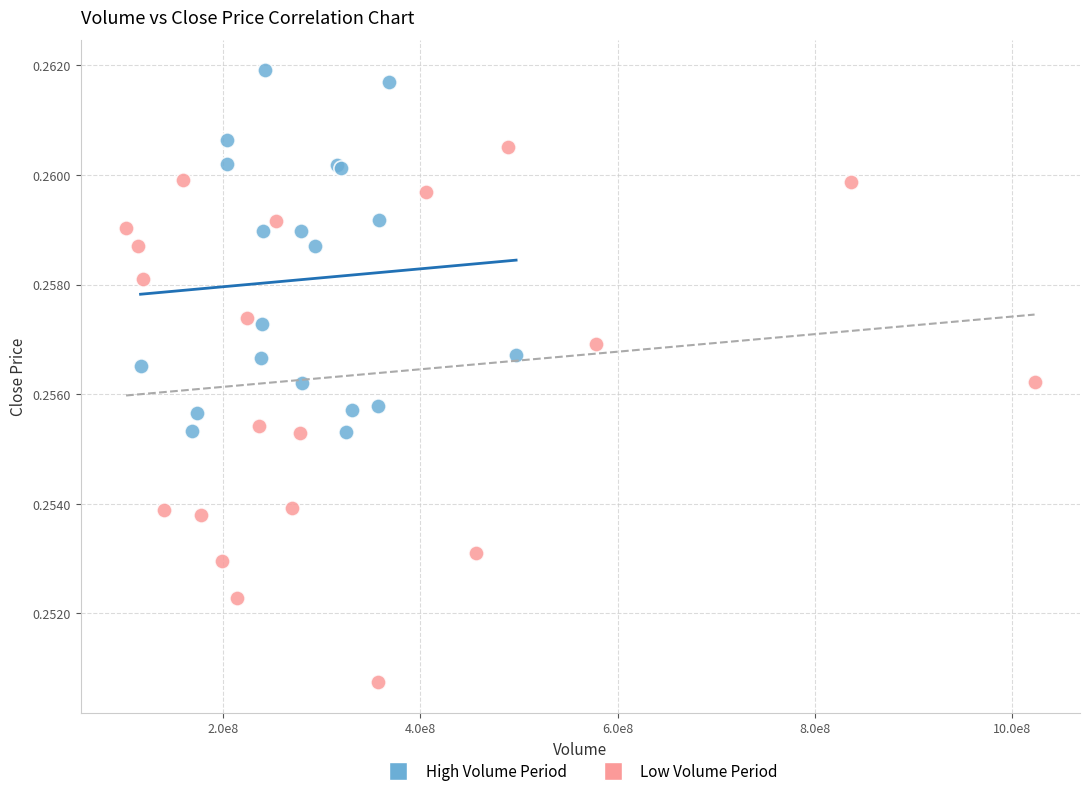

Which series reaches the maximum Y coordinate?

High Volume Period